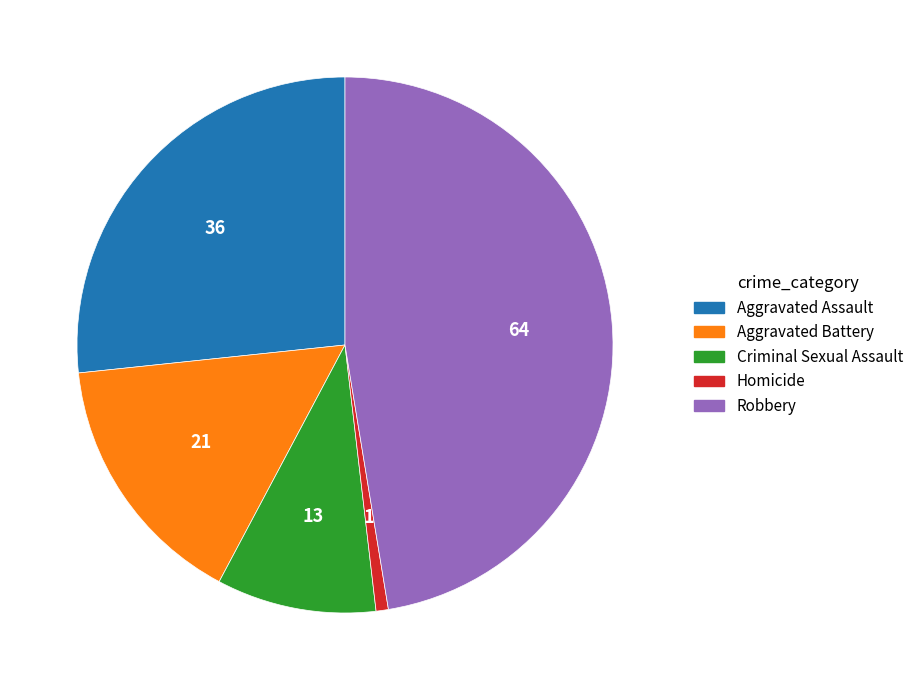

Combined, do Aggravated Assault and Robbery account for over 50%?

Yes